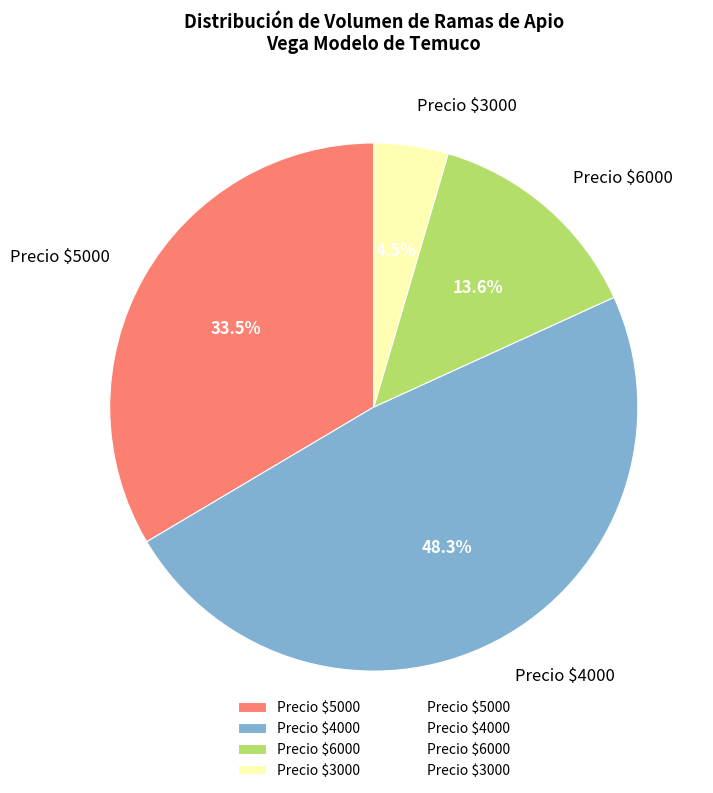

Count the number of slices in the pie.

4